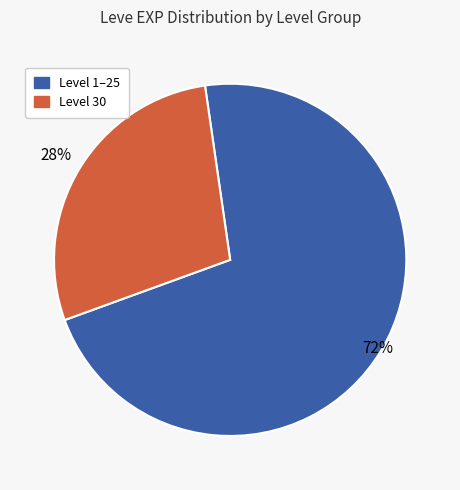

Does Level 1–25 account for over 50% of the chart?

Yes